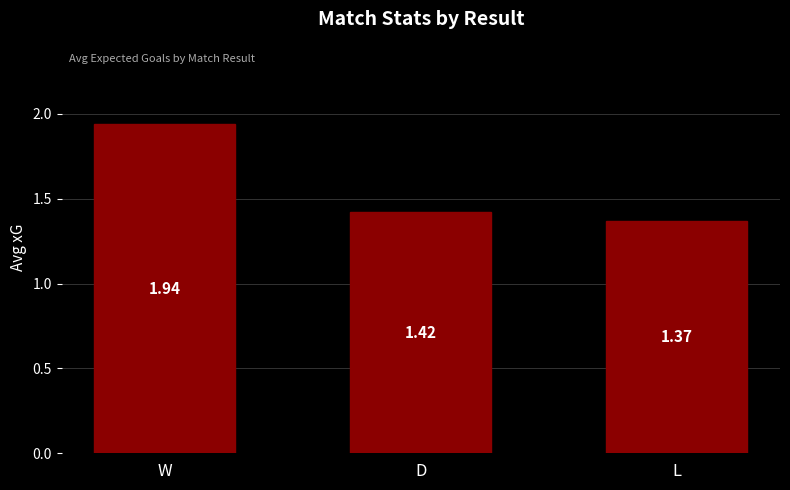

Where is the data nearest to the value 1?

L